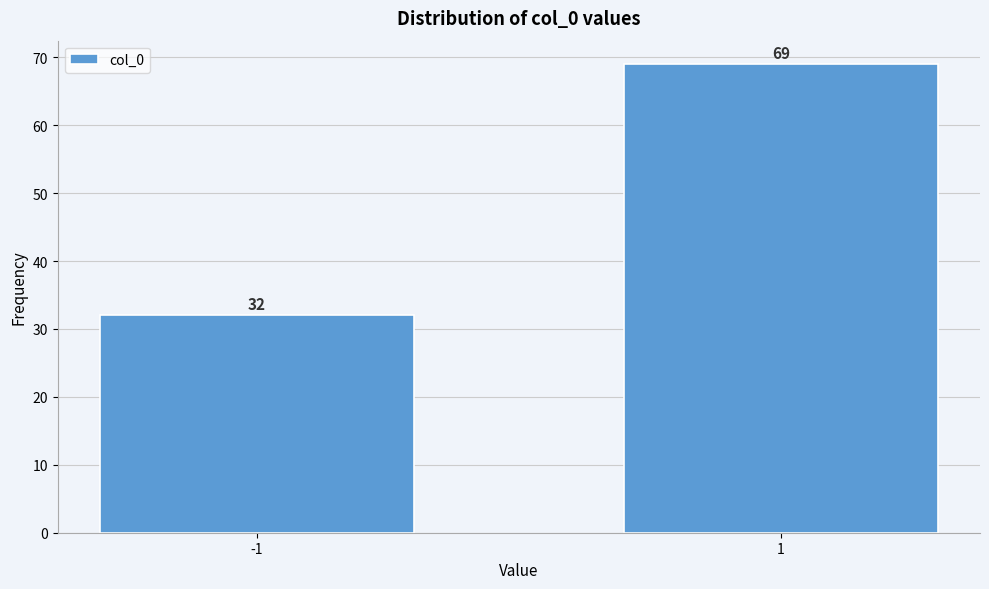

Reading right to left, list all the values displayed in this chart.

69	32